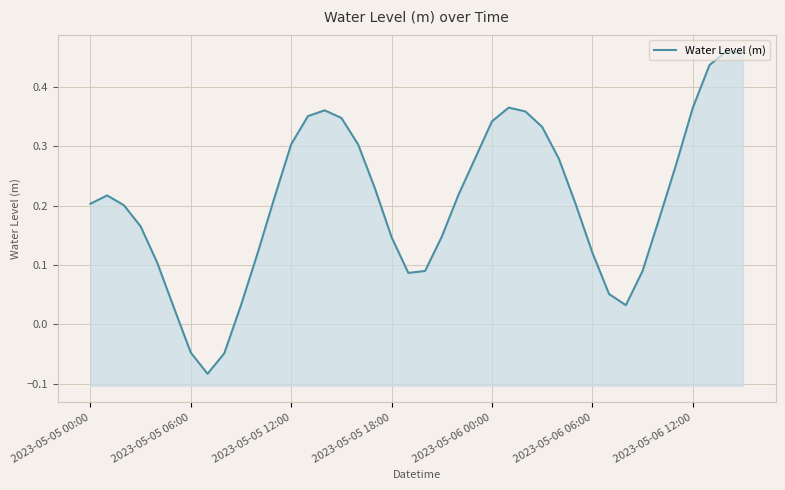

How many categories are shown in the chart?

40